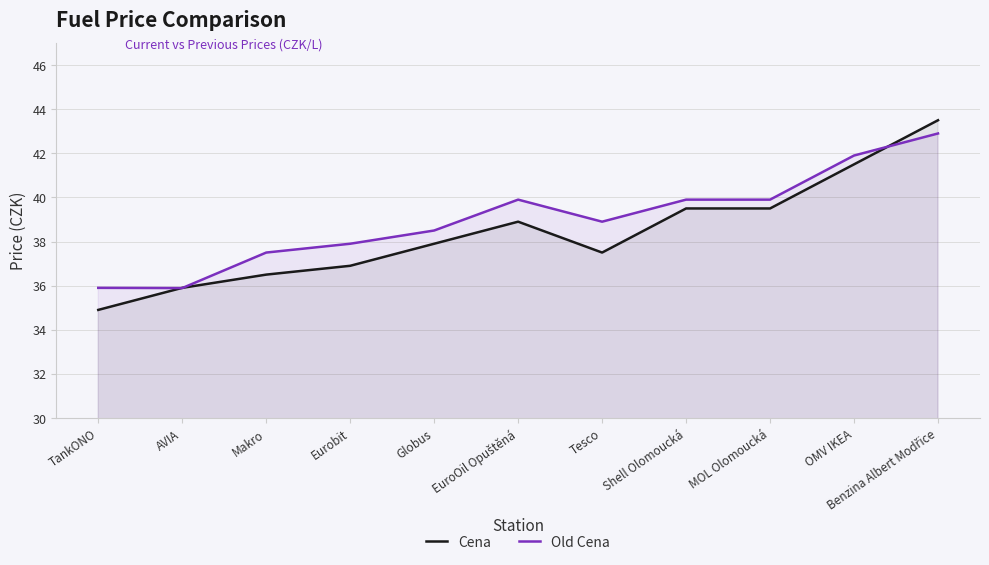

Reading left to right, extract all data points from this chart.

Cena: TankONO=34.9	AVIA=35.9	Makro=36.5	Eurobit=36.9	Globus=37.9	EuroOil Opuštěná=38.9	Tesco=37.5	Shell Olomoucká=39.5	MOL Olomoucká=39.5	OMV IKEA=41.5	Benzina Albert Modřice=43.5
Old Cena: TankONO=35.9	AVIA=35.9	Makro=37.5	Eurobit=37.9	Globus=38.5	EuroOil Opuštěná=39.9	Tesco=38.9	Shell Olomoucká=39.9	MOL Olomoucká=39.9	OMV IKEA=41.9	Benzina Albert Modřice=42.9